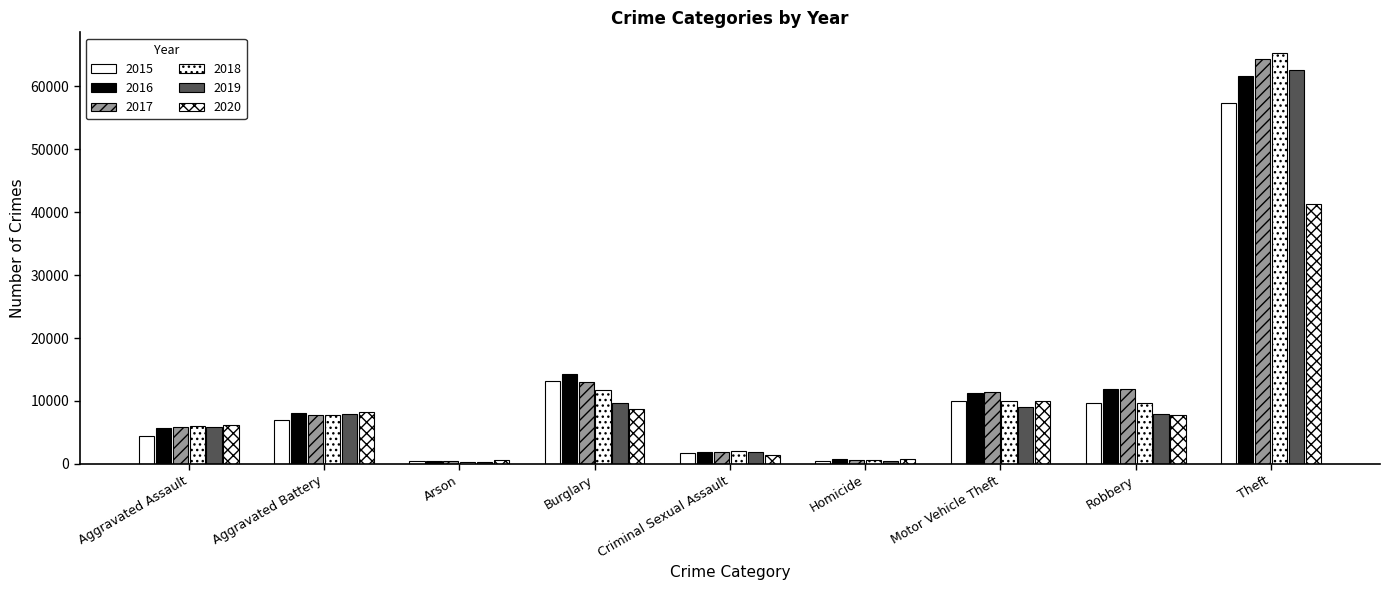

How many values in the 2019 series are below 7858?

4